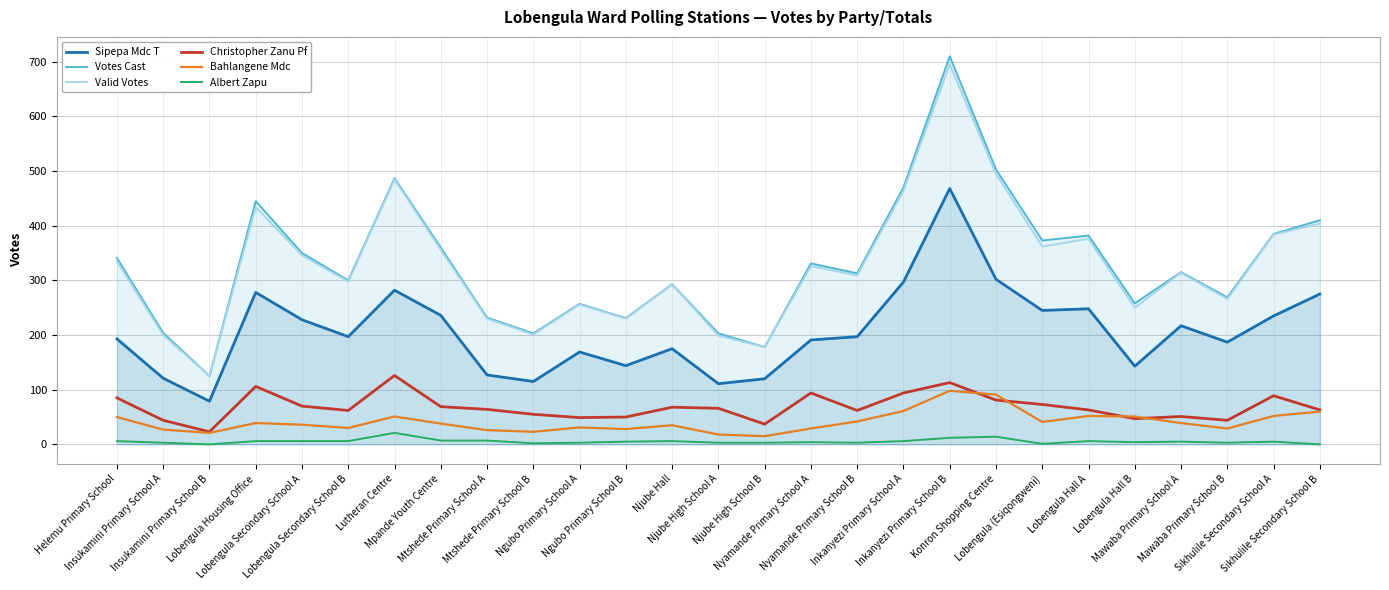

At which category does Votes Cast reach its first local valley?

Insukamini Primary School B